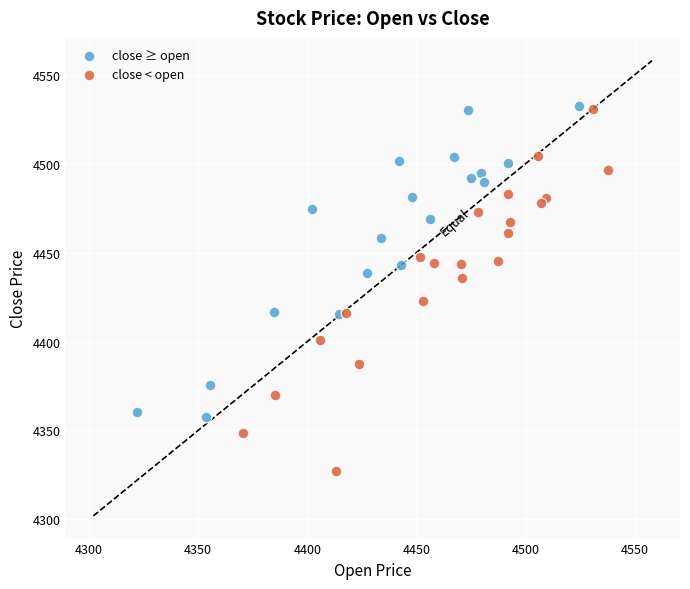

Which series has the widest spread of Y values?

close < open